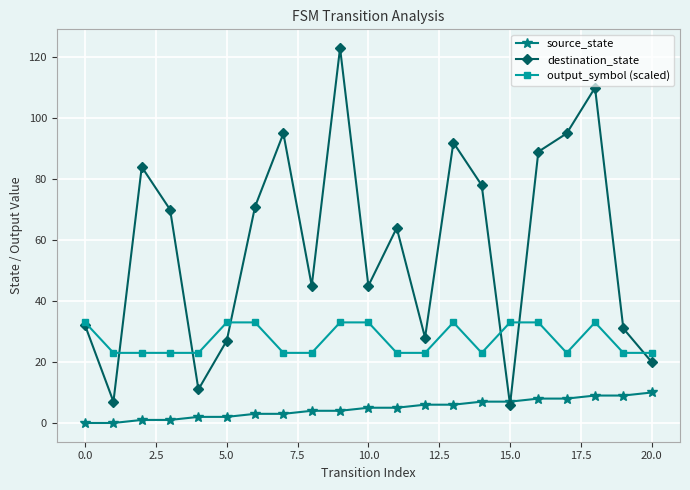

What is the sum of all destination_state values?

1223